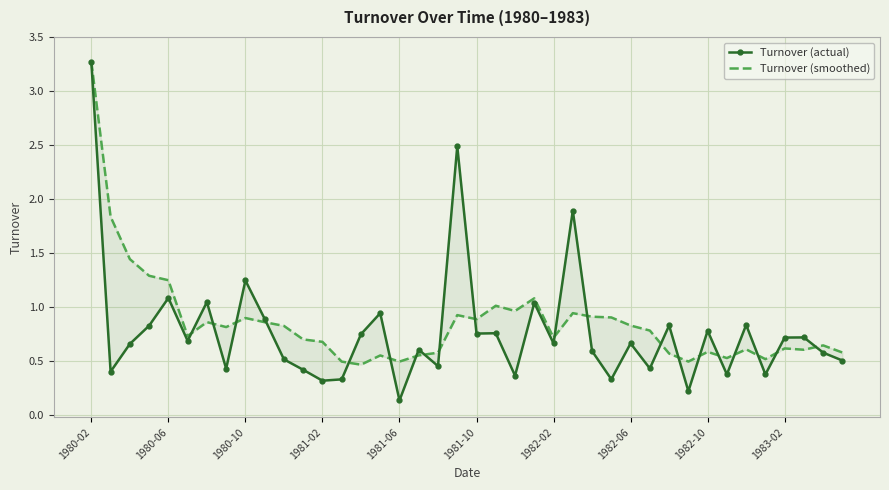

What are all the series names shown in the legend?

Turnover (actual), Turnover (smoothed)